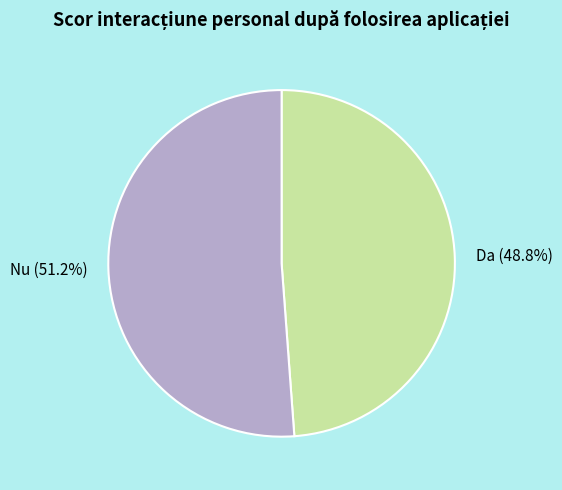

Count the number of slices in the pie.

2